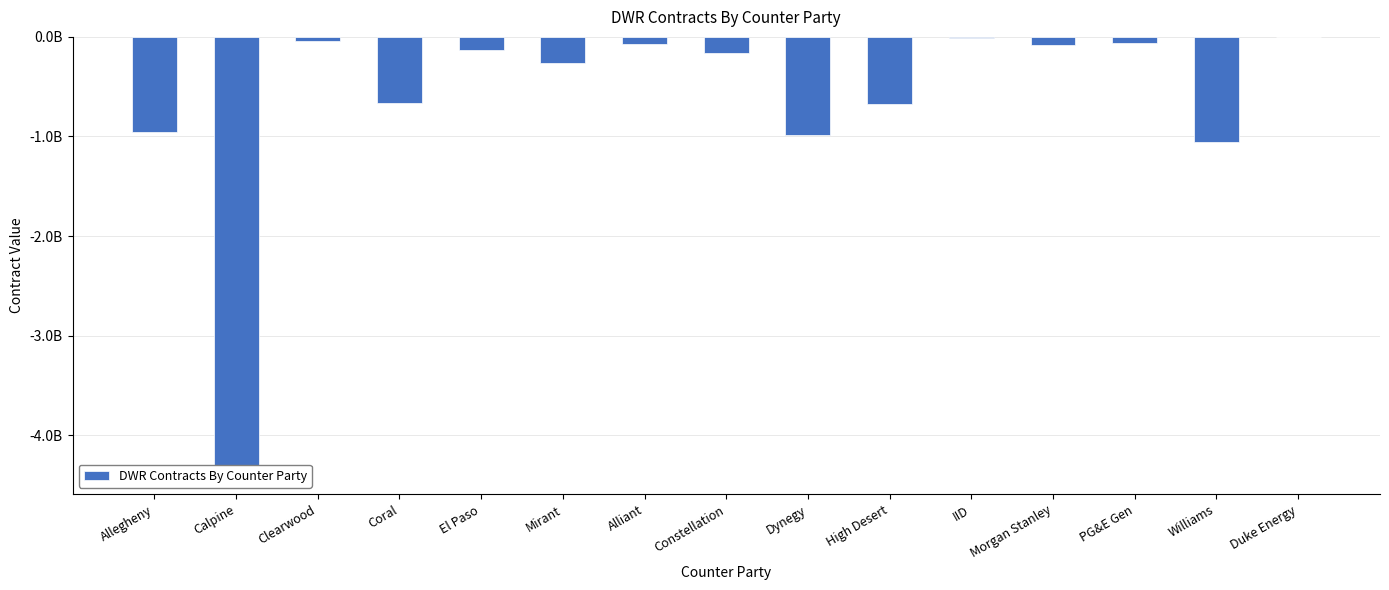

What is the difference between the maximum and minimum values?

4371112909